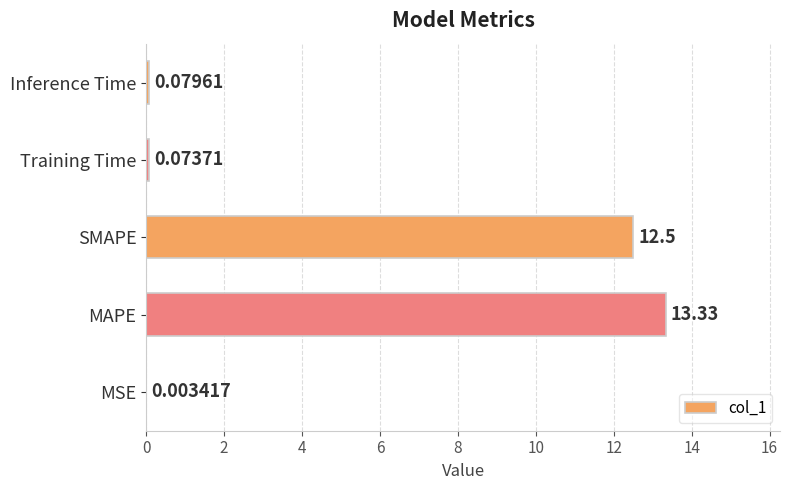

Between MAPE and Training Time, which is larger?

MAPE